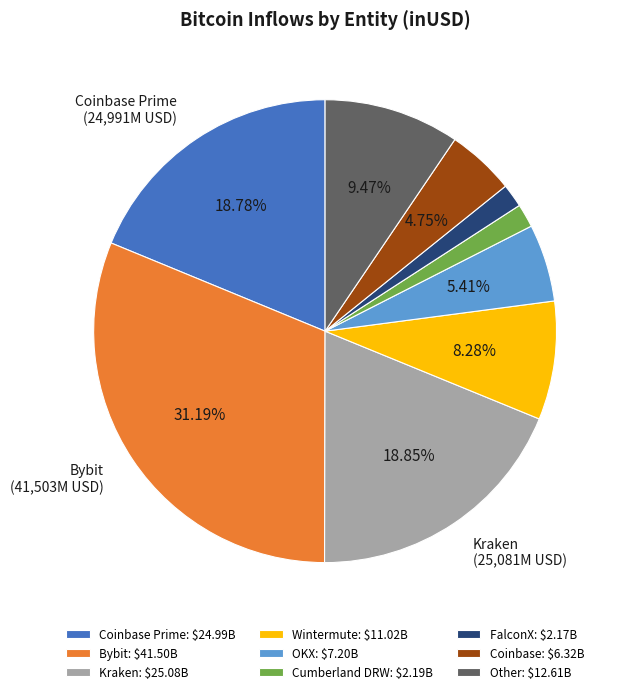

Is Cumberland DRW: $2.19B the majority of the pie?

No